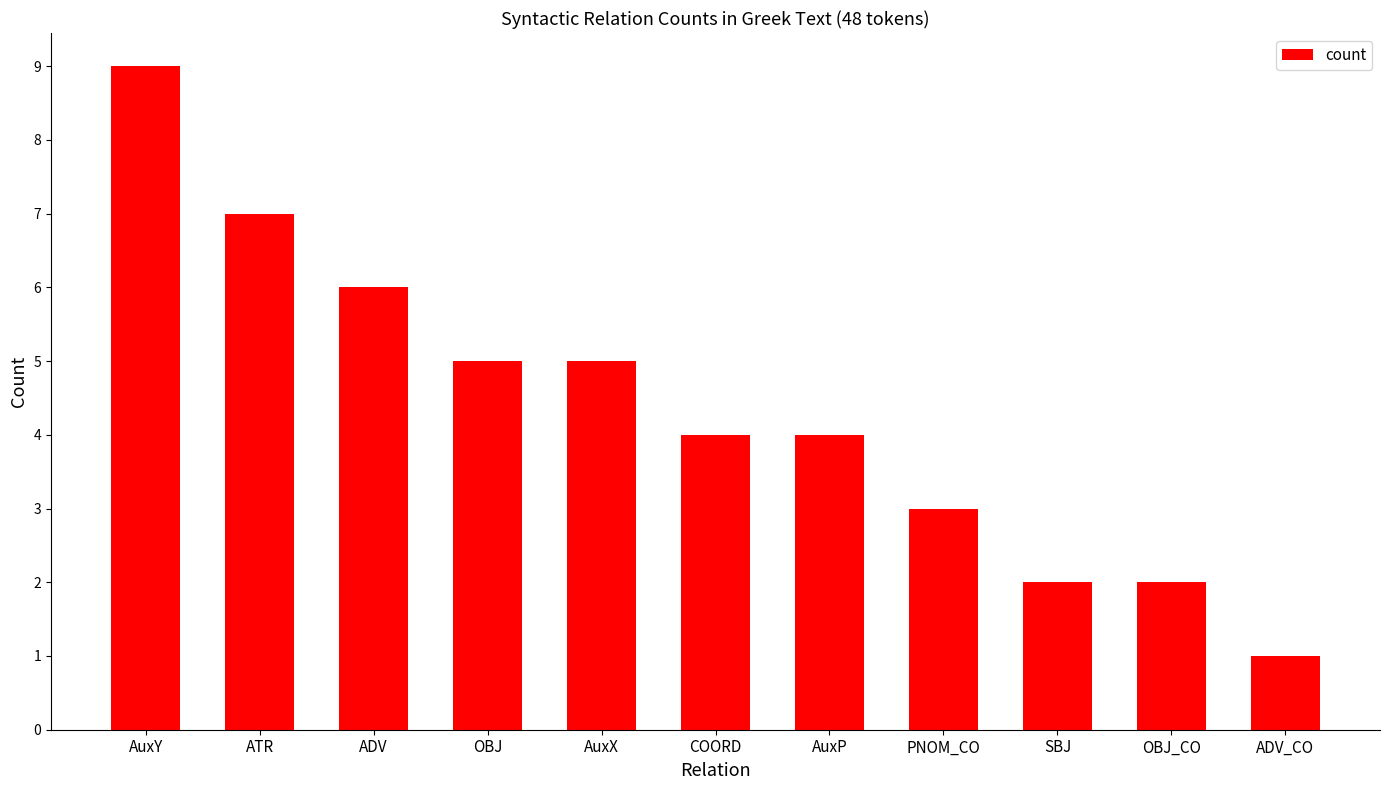

What is the average value?

4